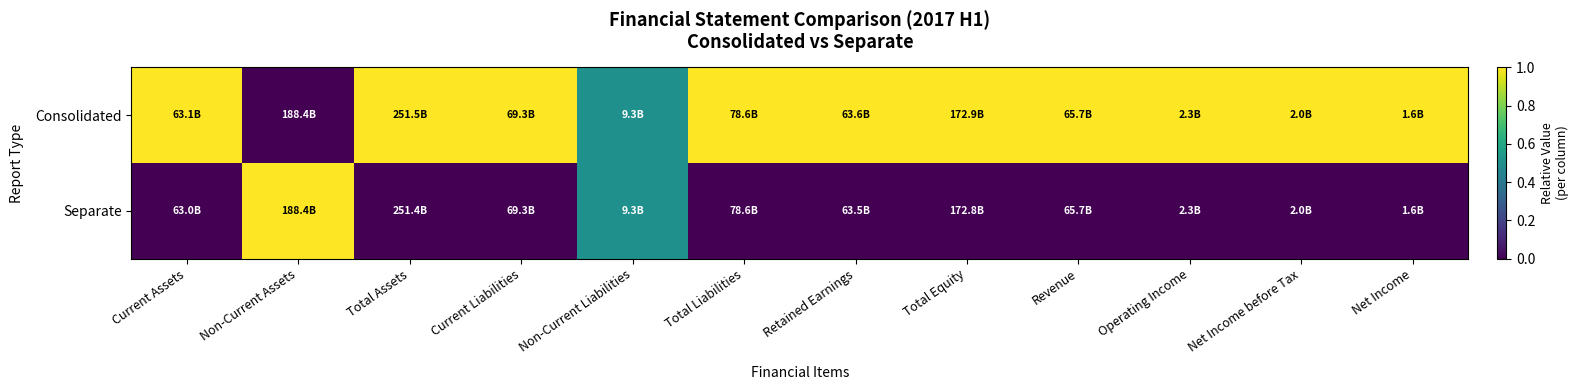

Reading left to right, extract all data points from this chart.

Consolidated: Current Assets=1.0	Non-Current Assets=0.0	Total Assets=1.0	Current Liabilities=1.0	Non-Current Liabilities=0.5	Total Liabilities=1.0	Retained Earnings=1.0	Total Equity=1.0	Revenue=1.0	Operating Income=1.0	Net Income before Tax=1.0	Net Income=1.0
Separate: Current Assets=0.0	Non-Current Assets=1.0	Total Assets=0.0	Current Liabilities=0.0	Non-Current Liabilities=0.5	Total Liabilities=0.0	Retained Earnings=0.0	Total Equity=0.0	Revenue=0.0	Operating Income=0.0	Net Income before Tax=0.0	Net Income=0.0